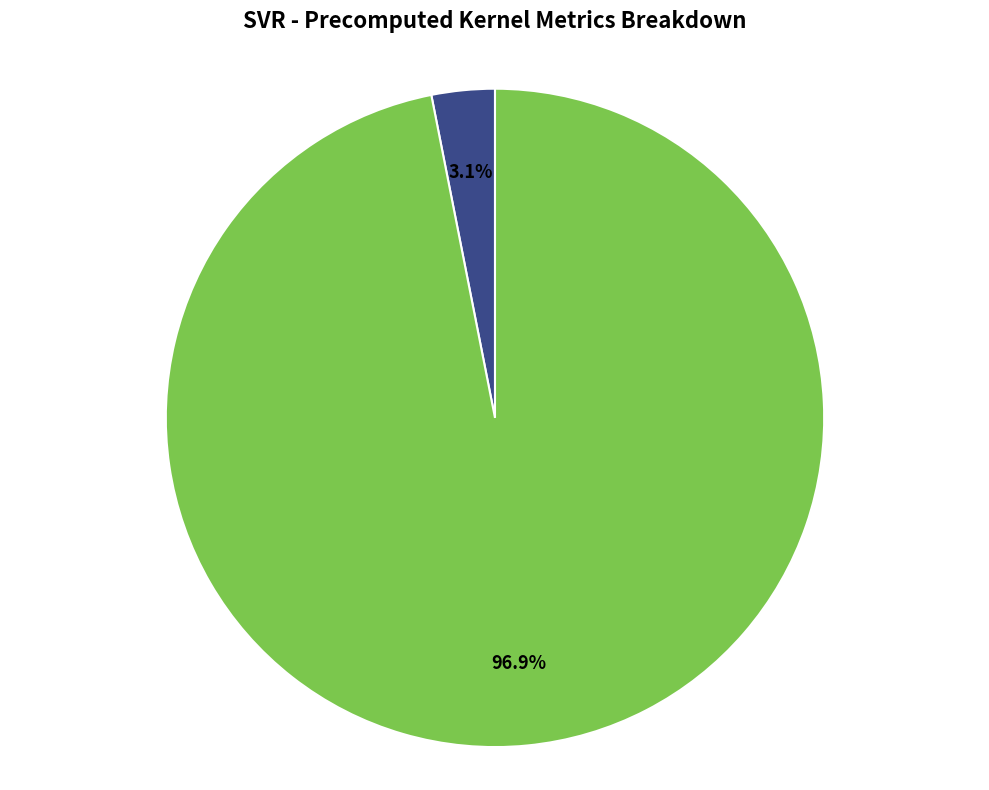

Is there a majority slice in this chart?

Yes